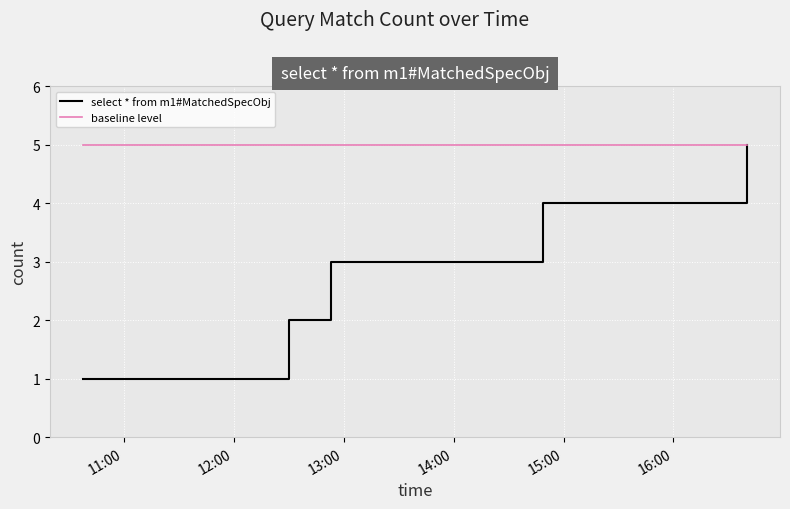

Does the chart have visible grid lines?

Yes